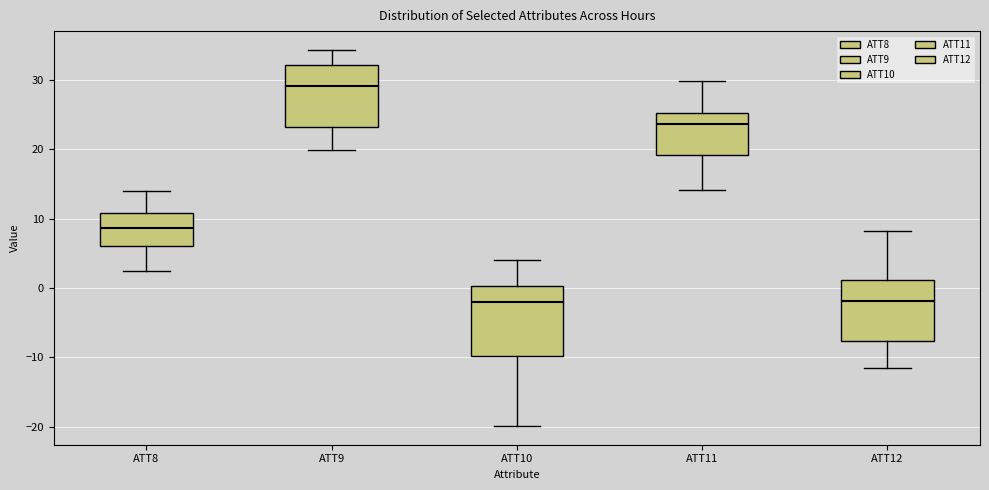

Reading left to right, read every box against the y-axis: the position of its median line, the range the box covers, and the ends of its whiskers. The values are not printed on the chart, so give them approximately, as read against the axis.

ATT8: median 9, box 6 to 11, whiskers 2 to 14
ATT9: median 29, box 23 to 32, whiskers 20 to 34
ATT10: median -2, box -10 to 0, whiskers -20 to 4
ATT11: median 24, box 19 to 25, whiskers 14 to 30
ATT12: median -2, box -8 to 1, whiskers -12 to 8